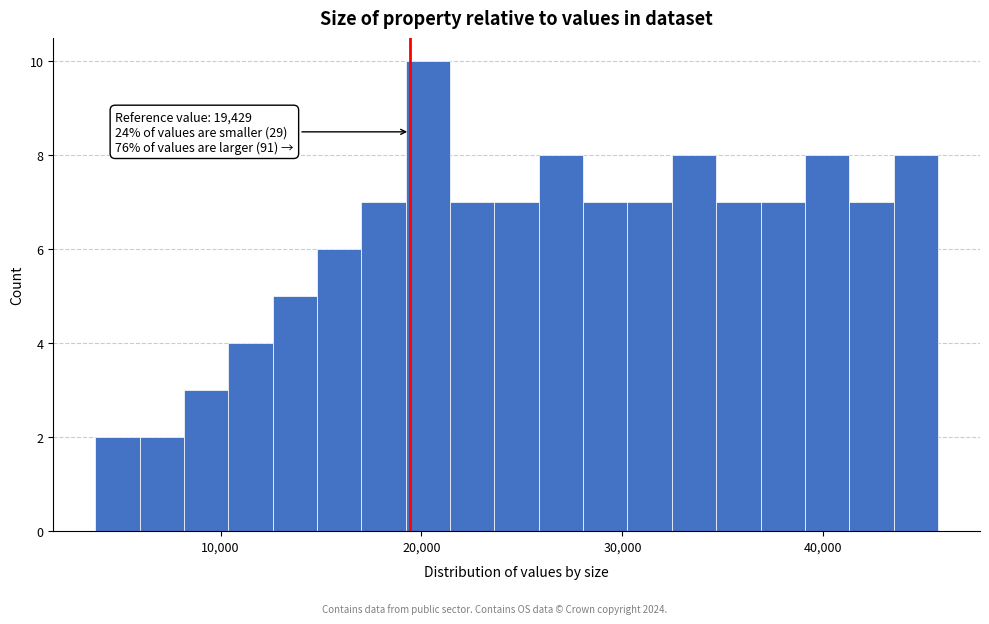

Around what value on the x-axis is the tallest bar? Give the approximate position of its centre, as read against the axis.

20000